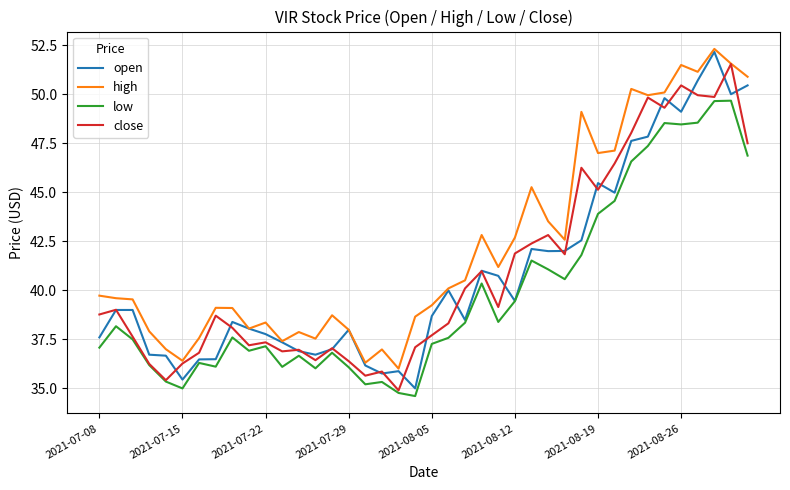

What is the highest value of the close series?

51.5